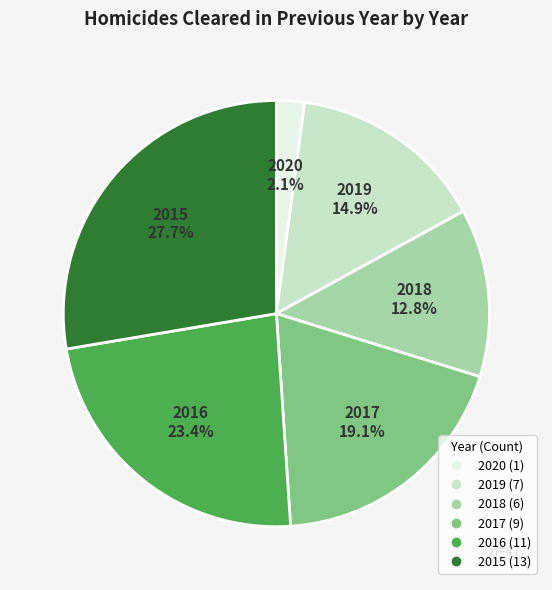

Does 2020 account for over 50% of the chart?

No